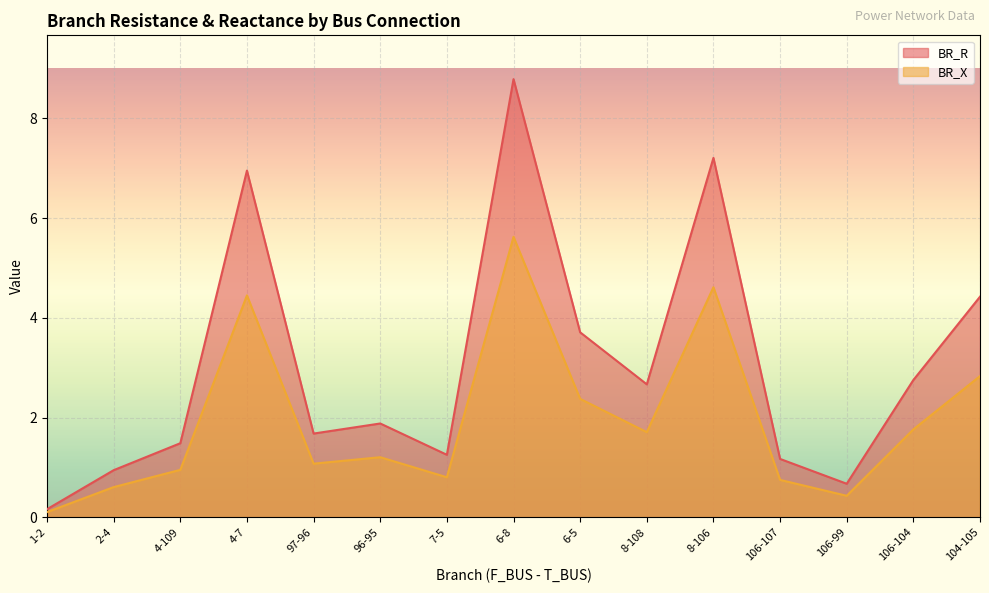

What is the difference between the BR_R values at 106-107 and 4-7?

5.8